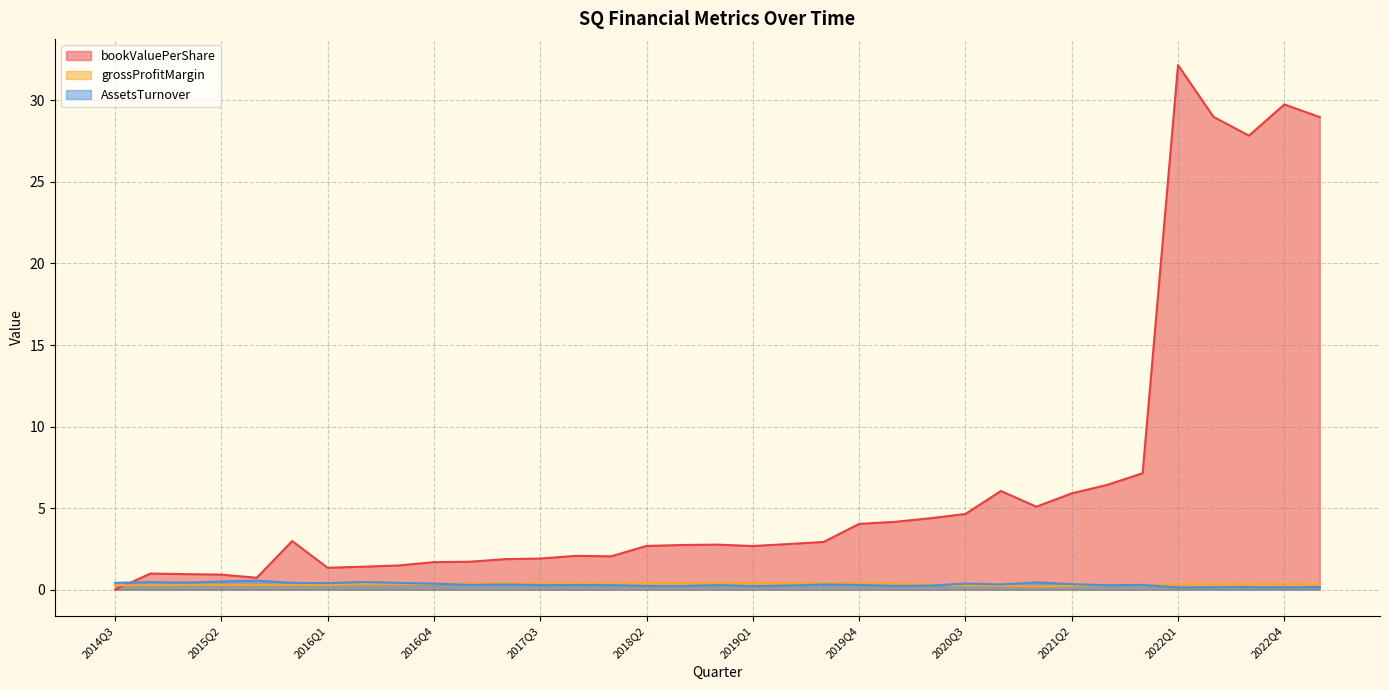

How many lines are shown in the chart?

3